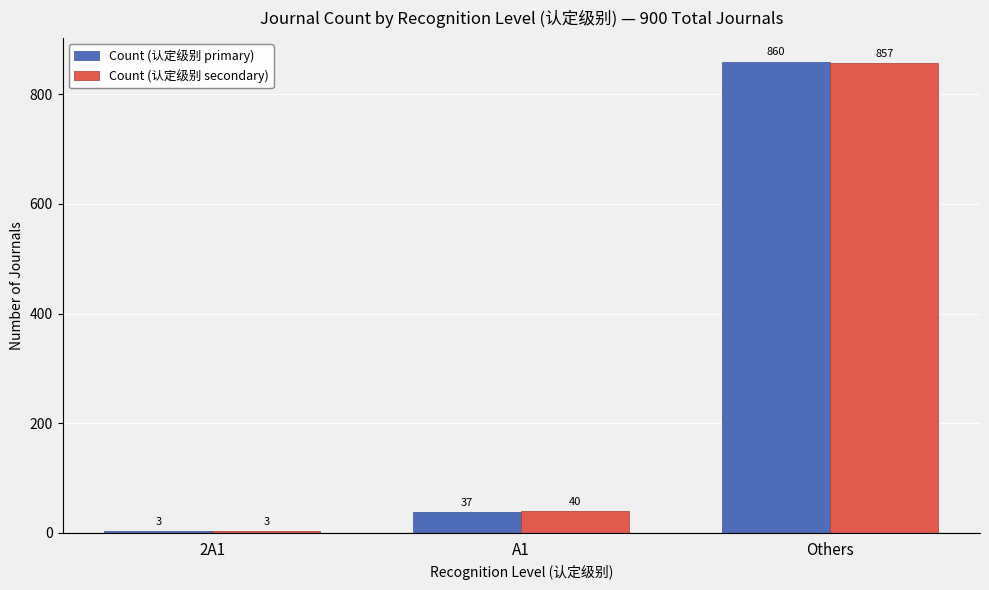

Read the Count (认定级别 primary) value at A1.

37